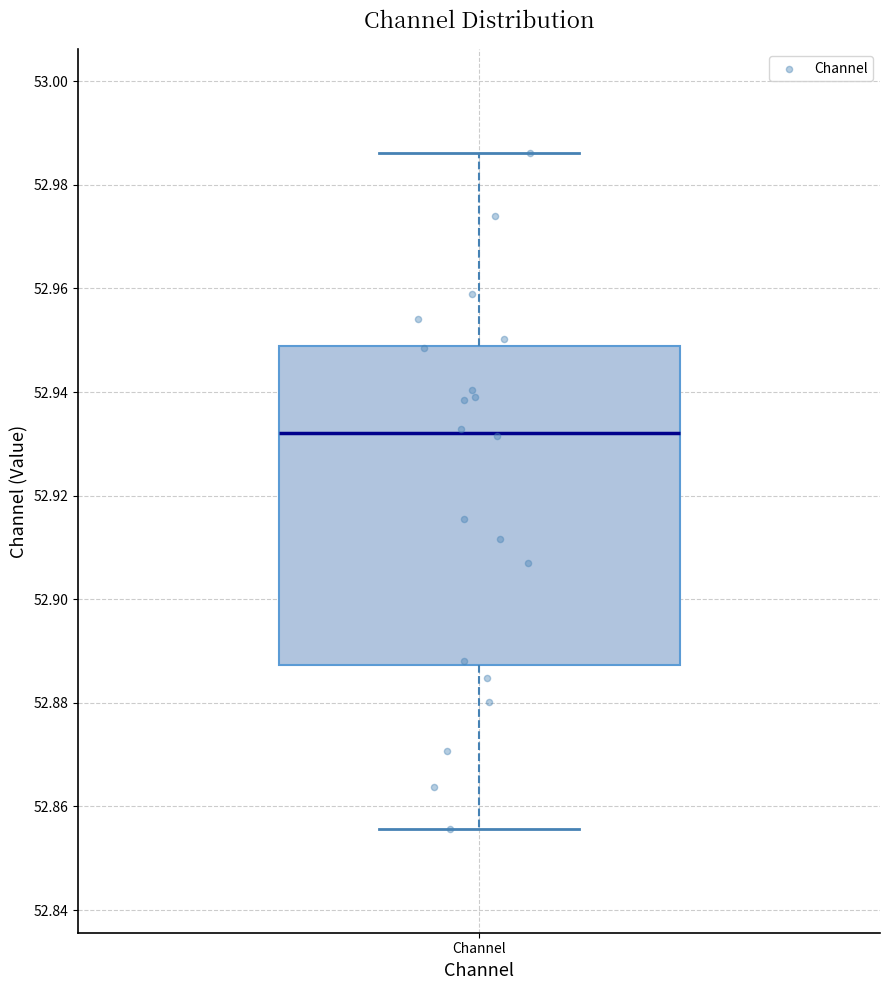

Where does the upper whisker of the box for Channel end on the y-axis? The values are not printed on the chart, so give them approximately, as read against the axis.

52.986